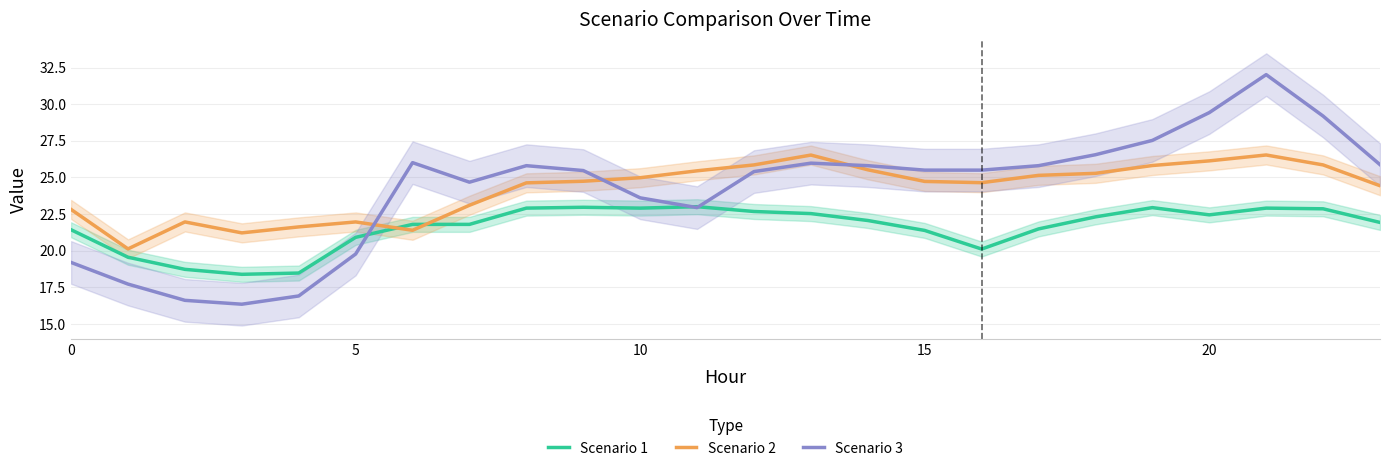

Reading left to right, what are all the values shown in this chart?

Scenario 1: 21.4	19.6	18.7	18.4	18.5	20.9	21.8	21.8	22.9	23.0	22.9	23.0	22.7	22.5	22.1	21.4	20.1	21.5	22.3	22.9	22.4	22.9	22.9	21.9
Scenario 2: 22.8	20.1	22.0	21.2	21.6	22.0	21.4	23.1	24.6	24.7	25.0	25.5	25.9	26.5	25.5	24.7	24.6	25.1	25.3	25.8	26.1	26.5	25.9	24.4
Scenario 3: 19.2	17.7	16.6	16.3	16.9	19.8	26.0	24.7	25.8	25.5	23.6	22.9	25.4	26.0	25.8	25.5	25.5	25.8	26.6	27.5	29.4	32.0	29.2	25.9